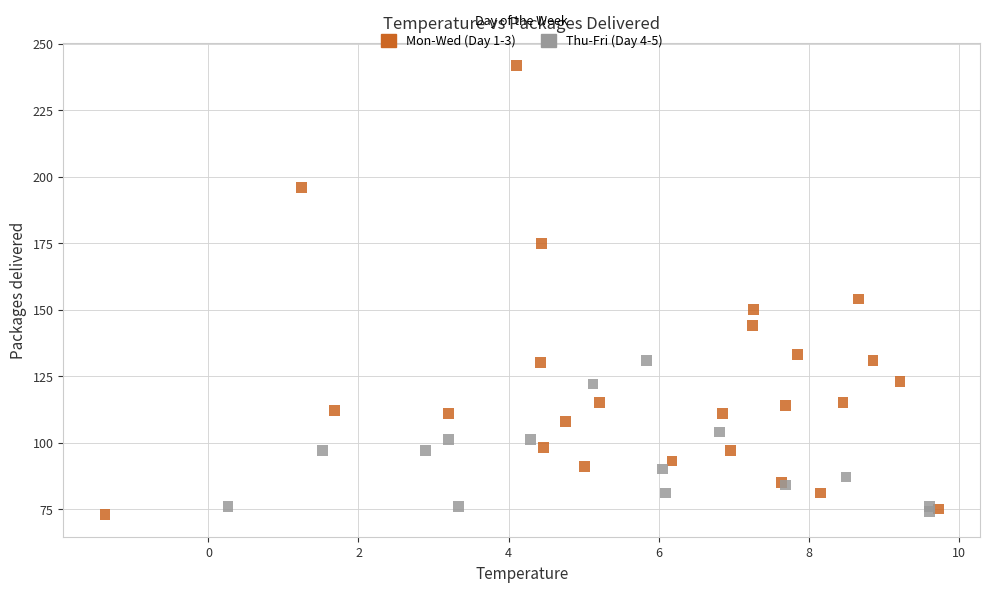

Which series contains the highest Y value?

Mon-Wed (Day 1-3)